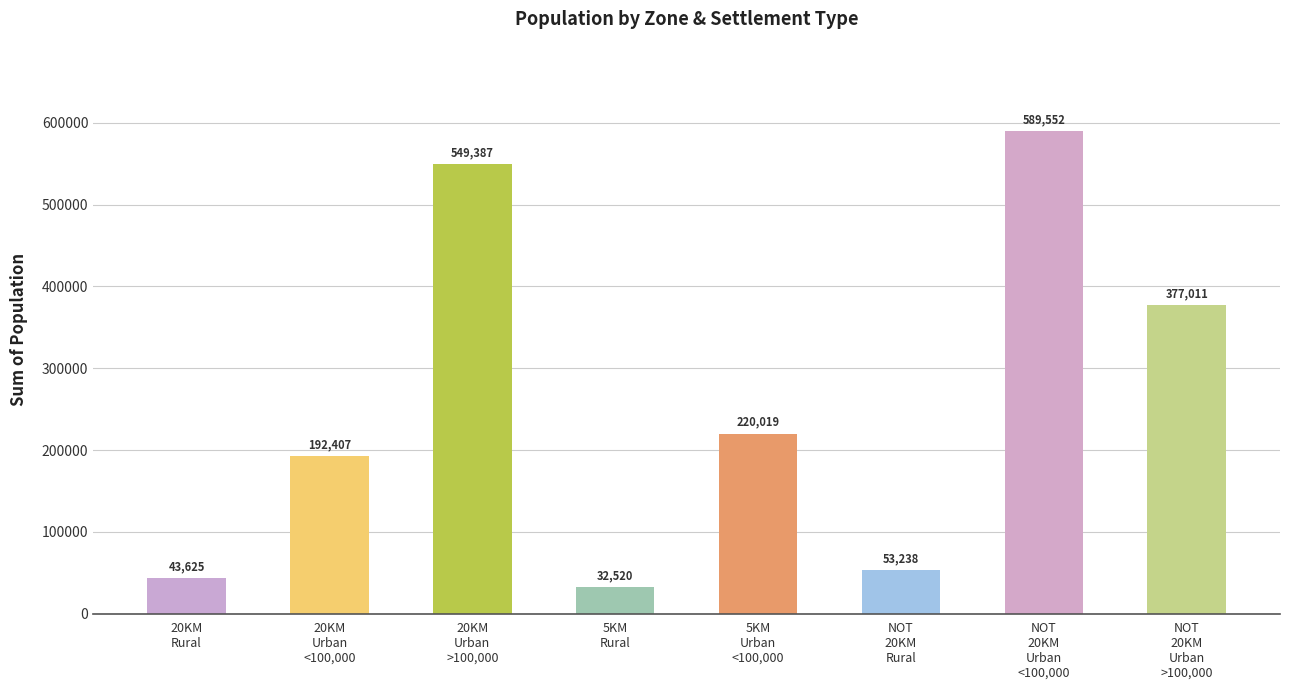

The value at 5KM_Urban_<100,000 is 220019. True or false?

True